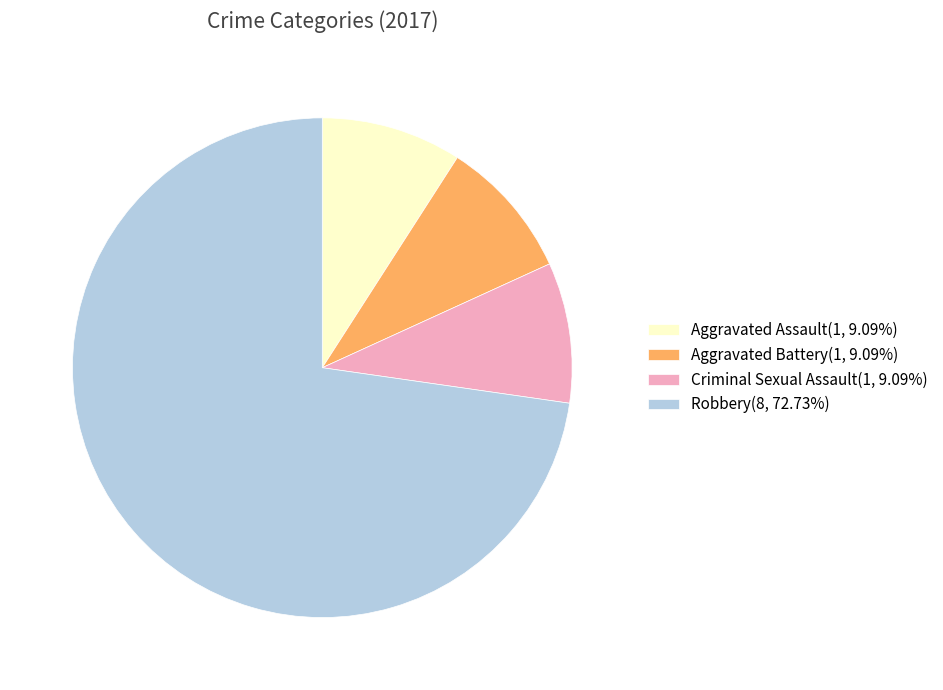

Do Criminal Sexual Assault(1, 9.09%) and Aggravated Assault(1, 9.09%) together represent more than half of the pie?

No